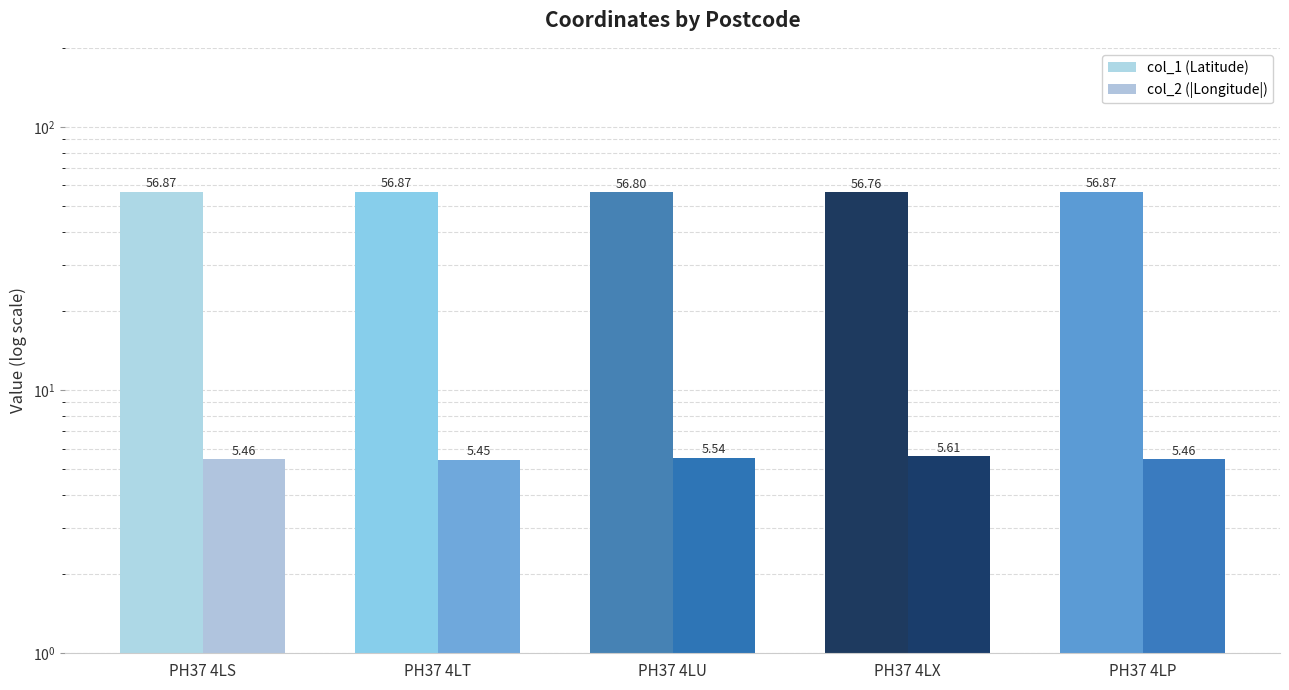

List the labels in order of col_1 (Latitude) value, largest first.

PH37 4LS, PH37 4LP, PH37 4LT, PH37 4LU, PH37 4LX